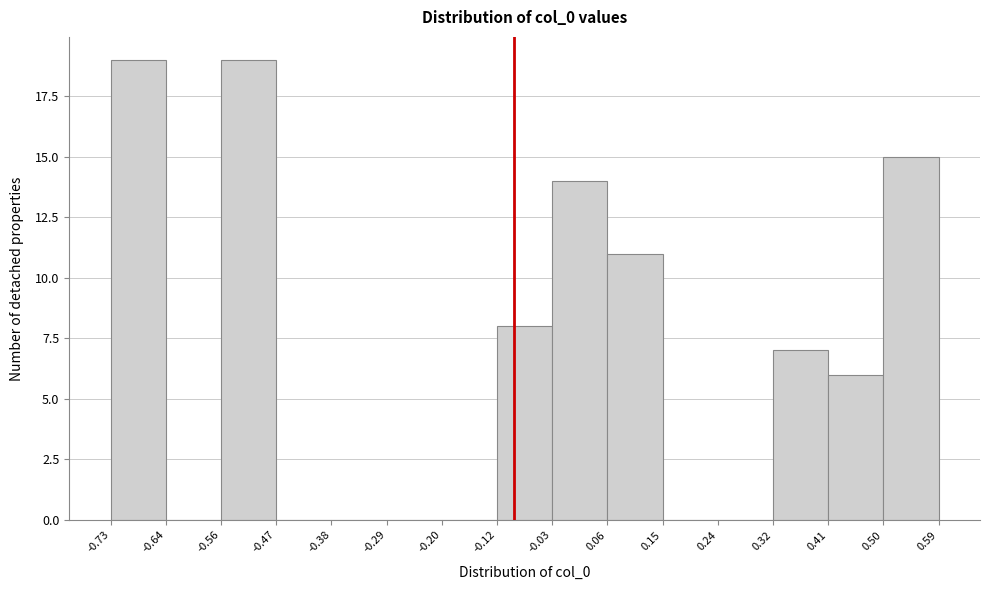

Reading left to right, list every bar in this chart as the range it spans on the x-axis followed by its height. The values are not printed on the chart, so give them approximately, as read against the axis.

-0.73 to -0.64: 19
-0.64 to -0.56: 0
-0.56 to -0.47: 19
-0.47 to -0.38: 0
-0.38 to -0.29: 0
-0.29 to -0.20: 0
-0.20 to -0.12: 0
-0.12 to -0.03: 8
-0.03 to 0.06: 14
0.06 to 0.15: 11
0.15 to 0.24: 0
0.24 to 0.32: 0
0.32 to 0.41: 7
0.41 to 0.50: 6
0.50 to 0.59: 15